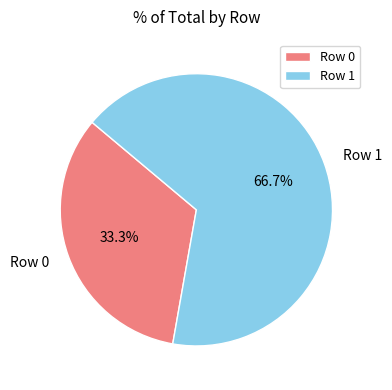

Rank the categories by value from lowest to highest.

Row 0, Row 1